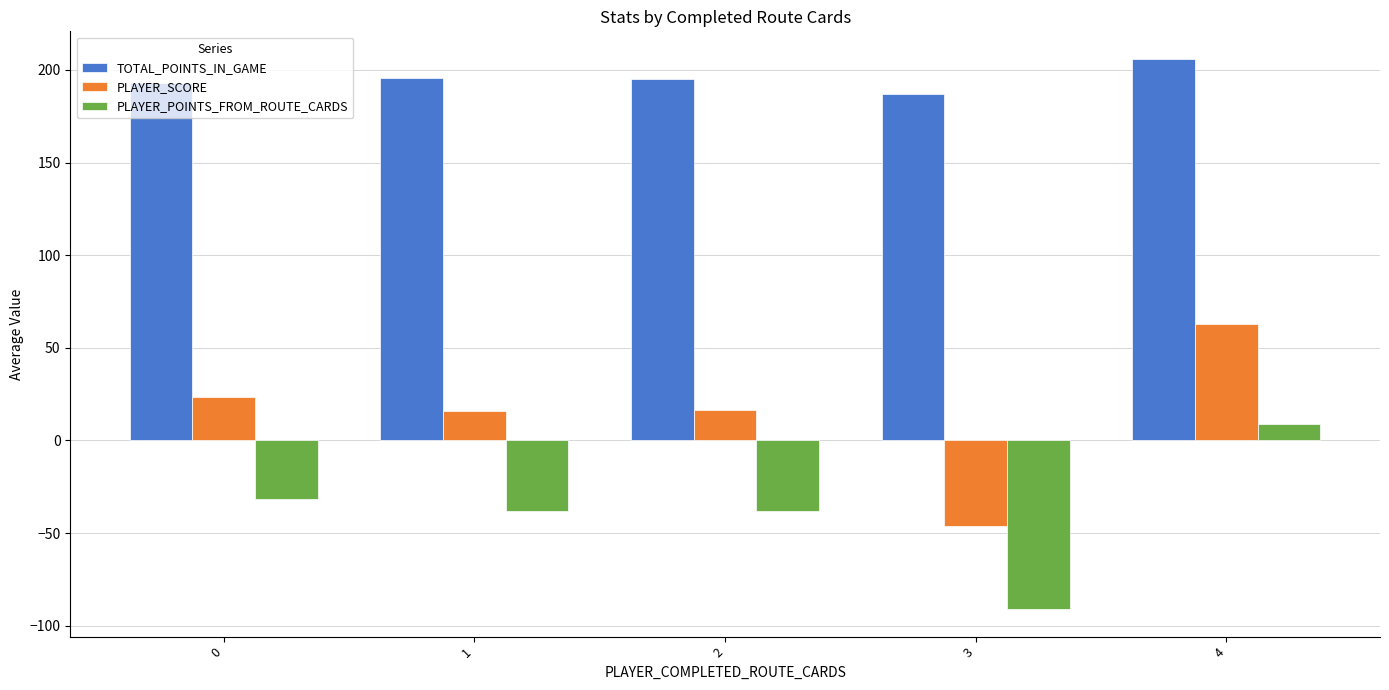

Is it true that TOTAL_POINTS_IN_GAME equals 54.4 at 3?

False